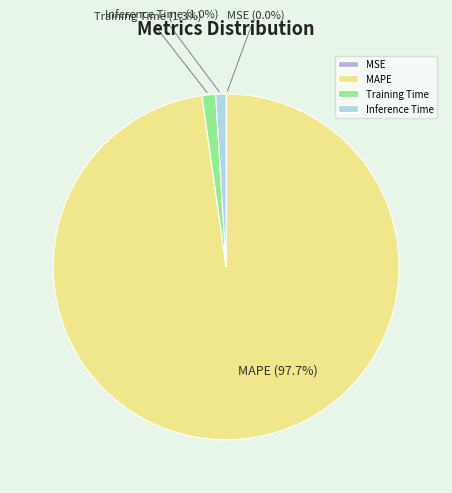

Which slice is the largest?

MAPE